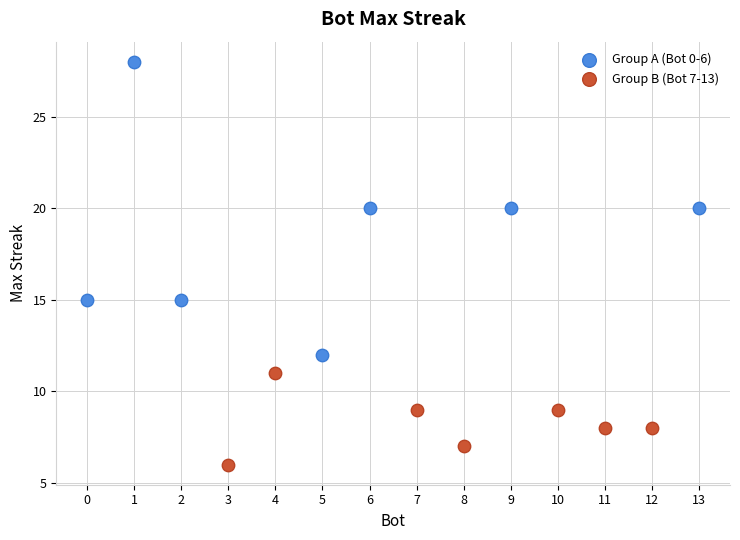

What are all the series names shown in the legend?

Group A (Bot 0-6), Group B (Bot 7-13)